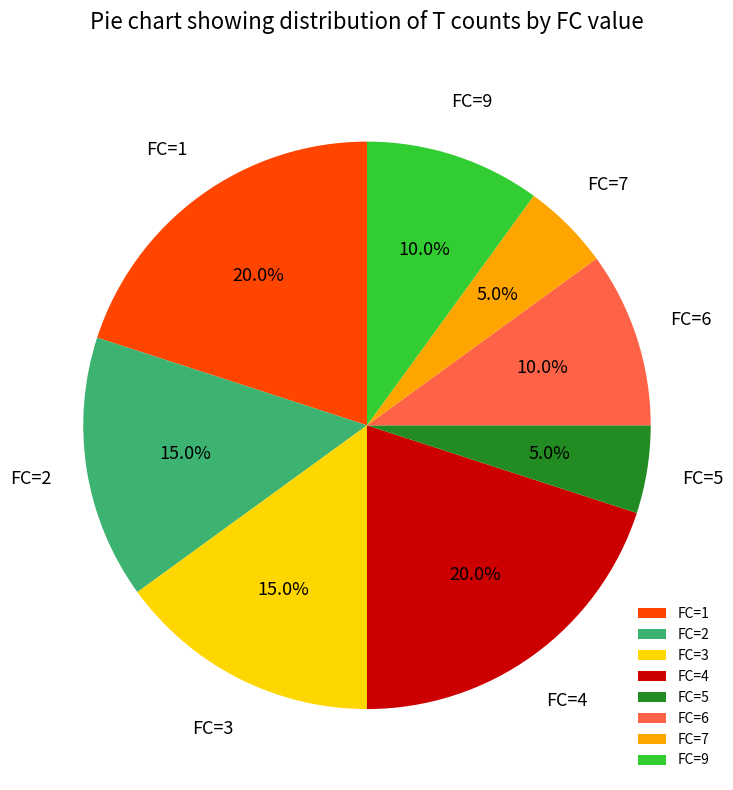

Count the number of slices in the pie.

8